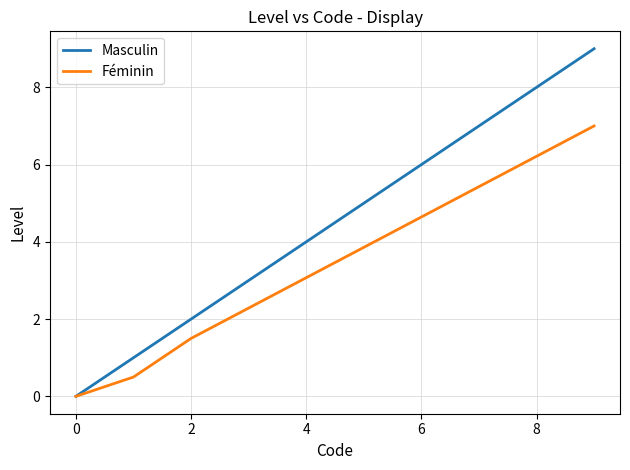

List the series in order of their overall mean, highest first.

Masculin, Féminin